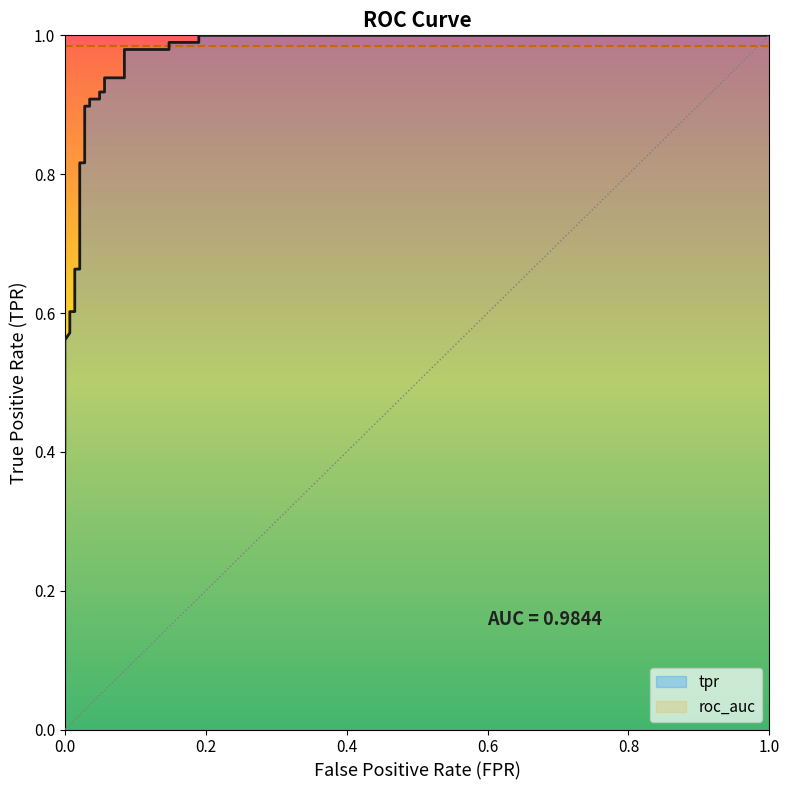

What is the average value?

0.8